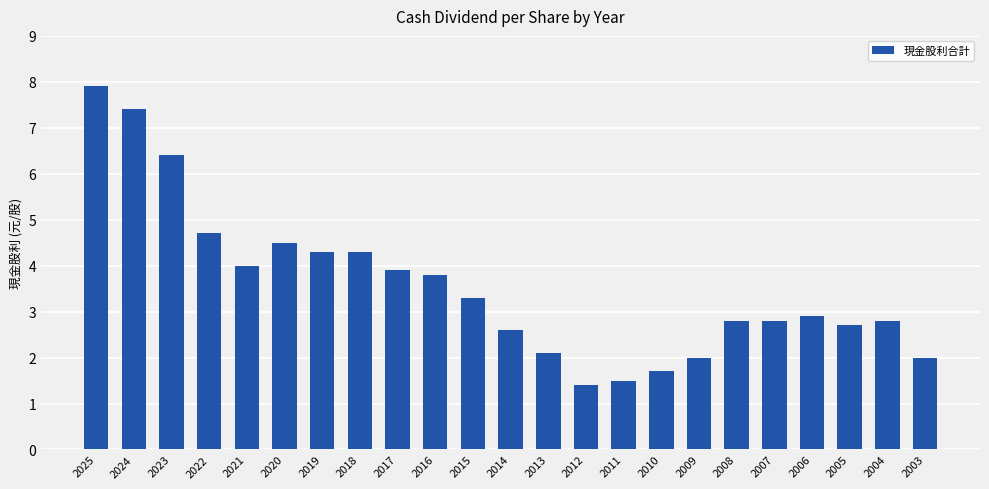

Reading left to right, list all the values displayed in this chart.

2025=7.9	2024=7.4	2023=6.4	2022=4.7	2021=4.0	2020=4.5	2019=4.3	2018=4.3	2017=3.9	2016=3.8	2015=3.3	2014=2.6	2013=2.1	2012=1.4	2011=1.5	2010=1.7	2009=2.0	2008=2.8	2007=2.8	2006=2.9	2005=2.7	2004=2.8	2003=2.0